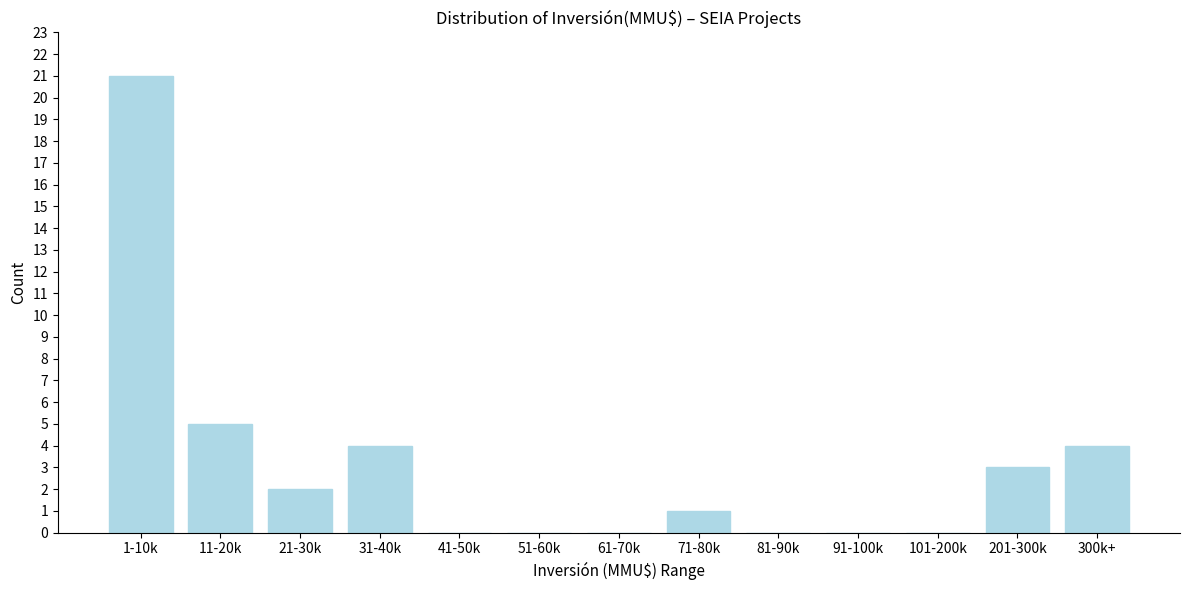

Reading left to right, what are all the values shown in this chart?

1-10k=21	11-20k=5	21-30k=2	31-40k=4	41-50k=0	51-60k=0	61-70k=0	71-80k=1	81-90k=0	91-100k=0	101-200k=0	201-300k=3	300k+=4